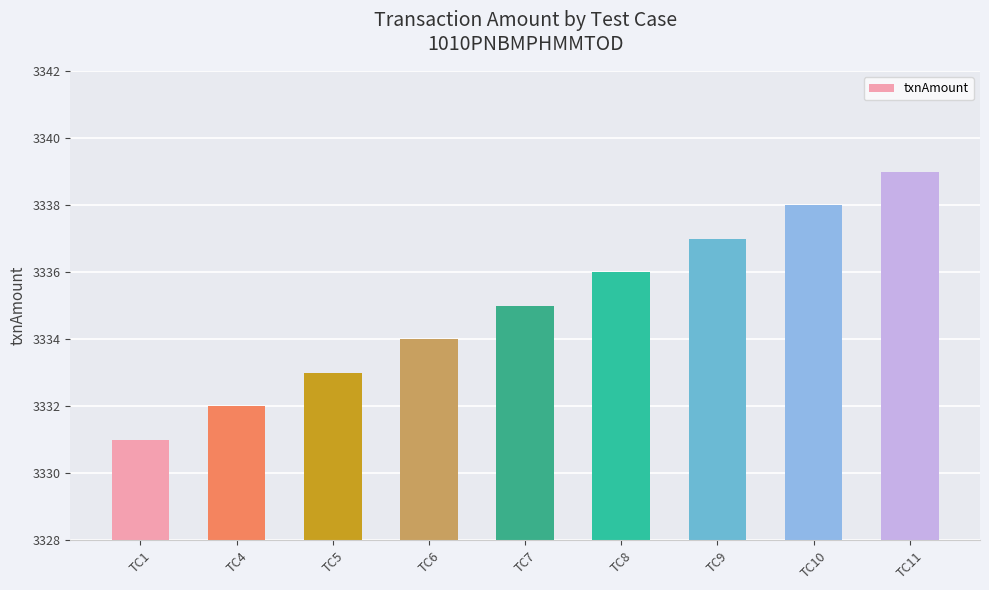

The value at TC4 is 3332. True or false?

True